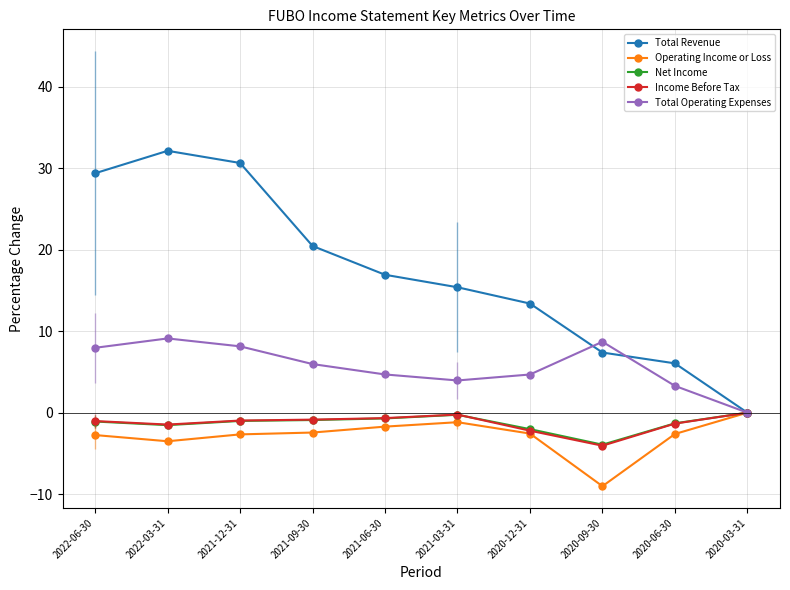

Which series has the largest total across all categories?

Total Revenue